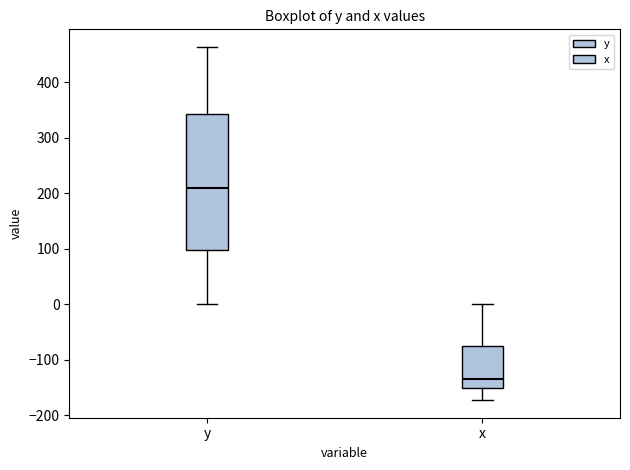

Reading left to right, transcribe this box plot: for each box, give where its median line is, the range the box spans, and where its two whiskers end, as read against the y-axis. The values are not printed on the chart, so give them approximately, as read against the axis.

y: median 210, box 100 to 340, whiskers 0 to 460
x: median -130, box -150 to -80, whiskers -170 to 0